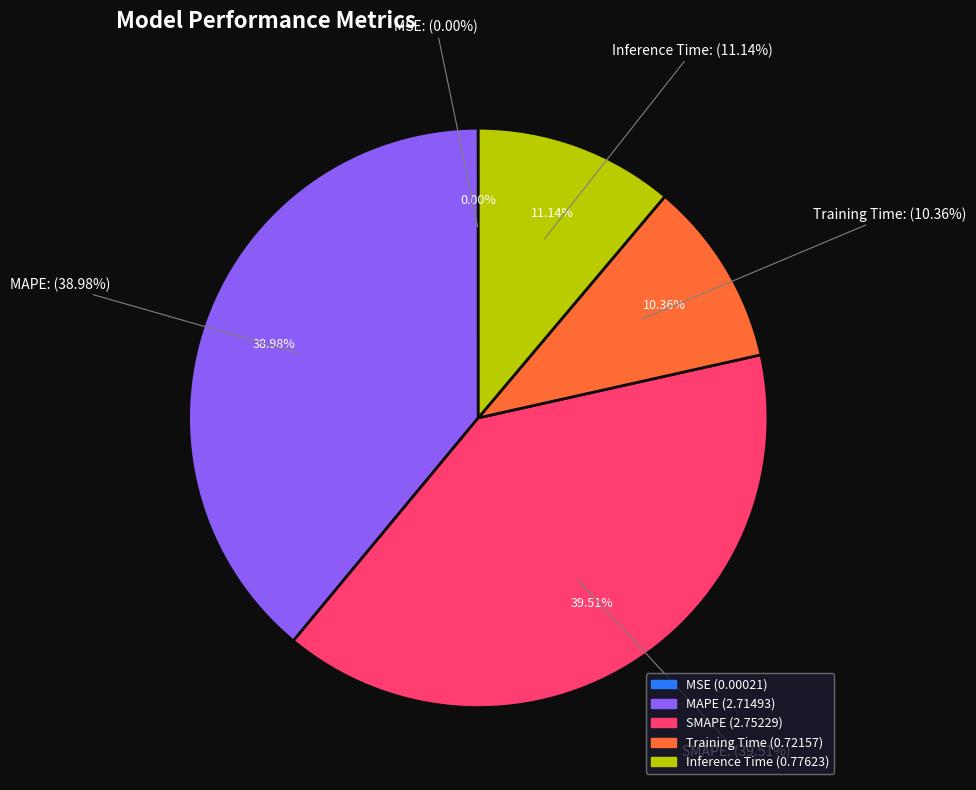

How many segments does this pie chart have?

5